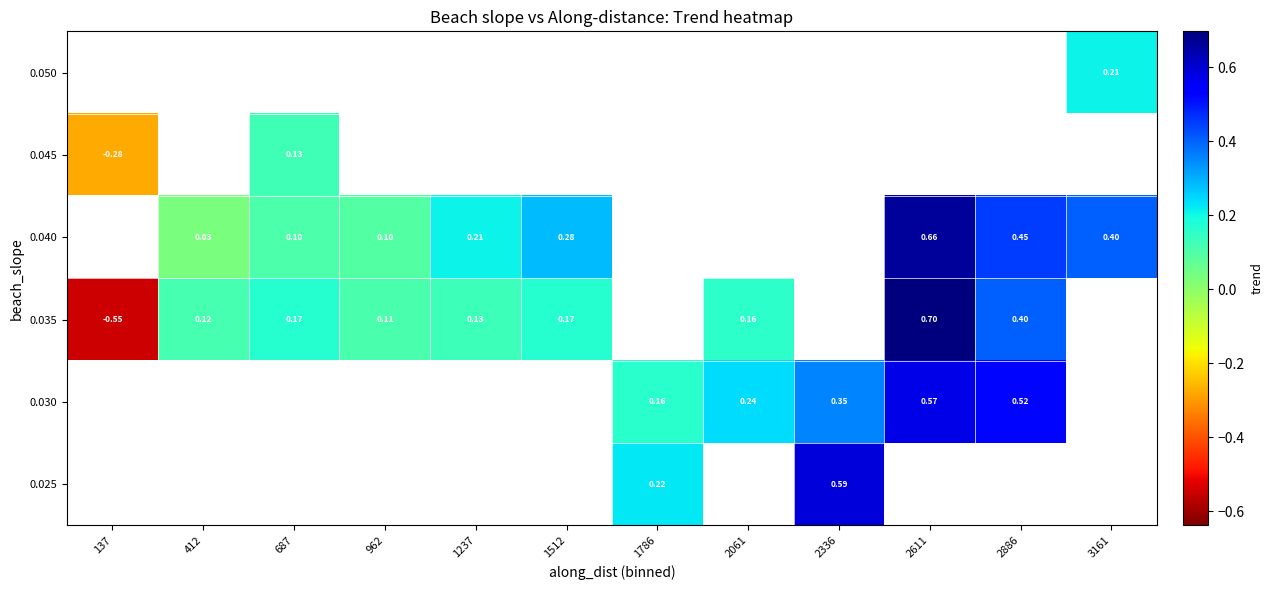

Between 3161 and 687, which is larger?

687